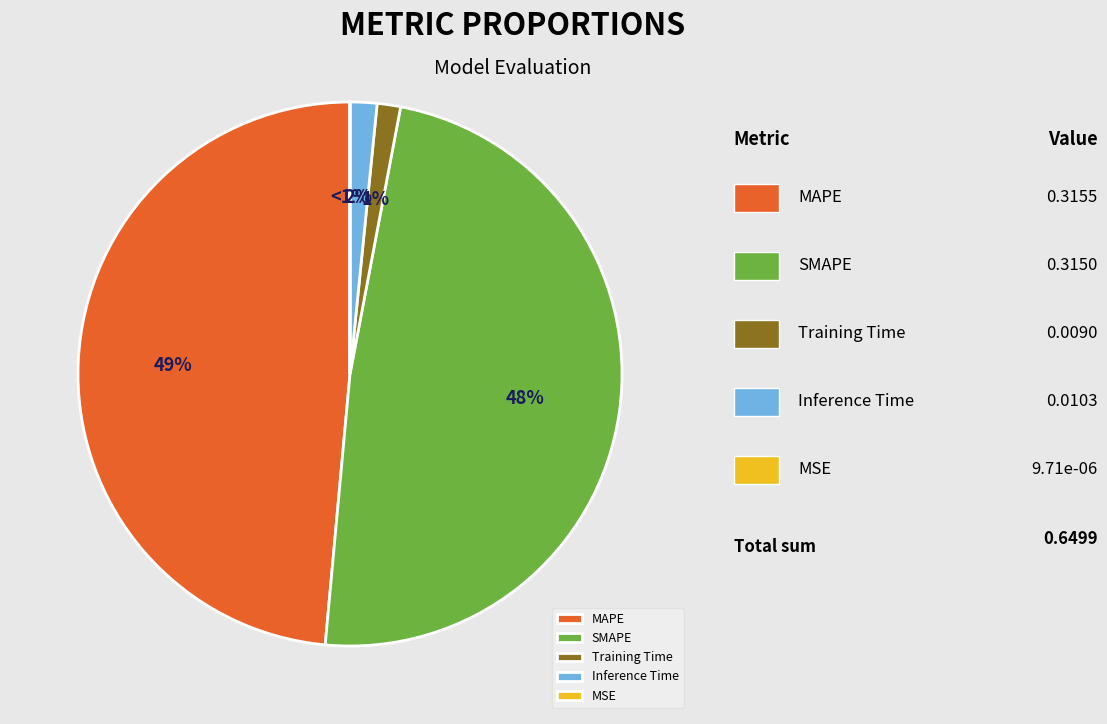

The MSE slice represents 0% of the pie. True or false?

True